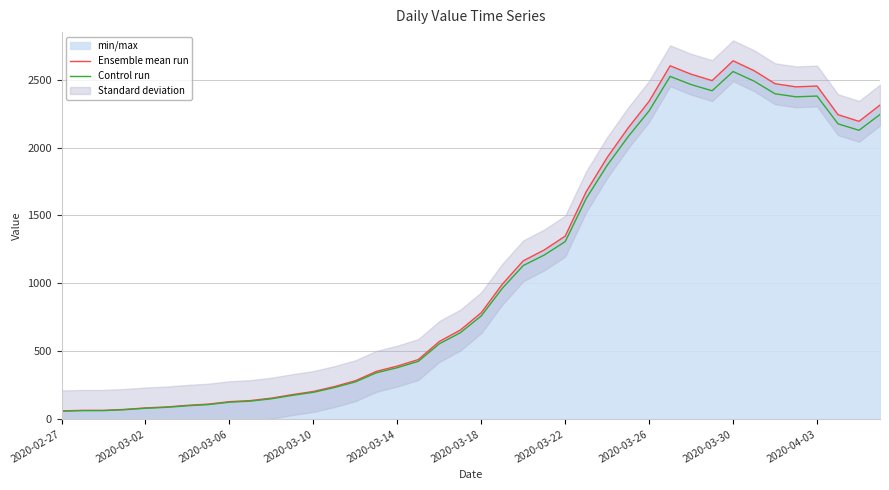

What is the maximum value shown in the chart?

2639.0